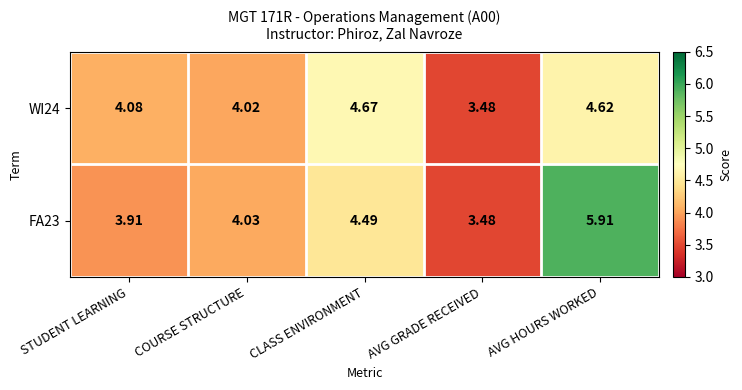

Which category has the highest value in the FA23 series?

AVG HOURS WORKED